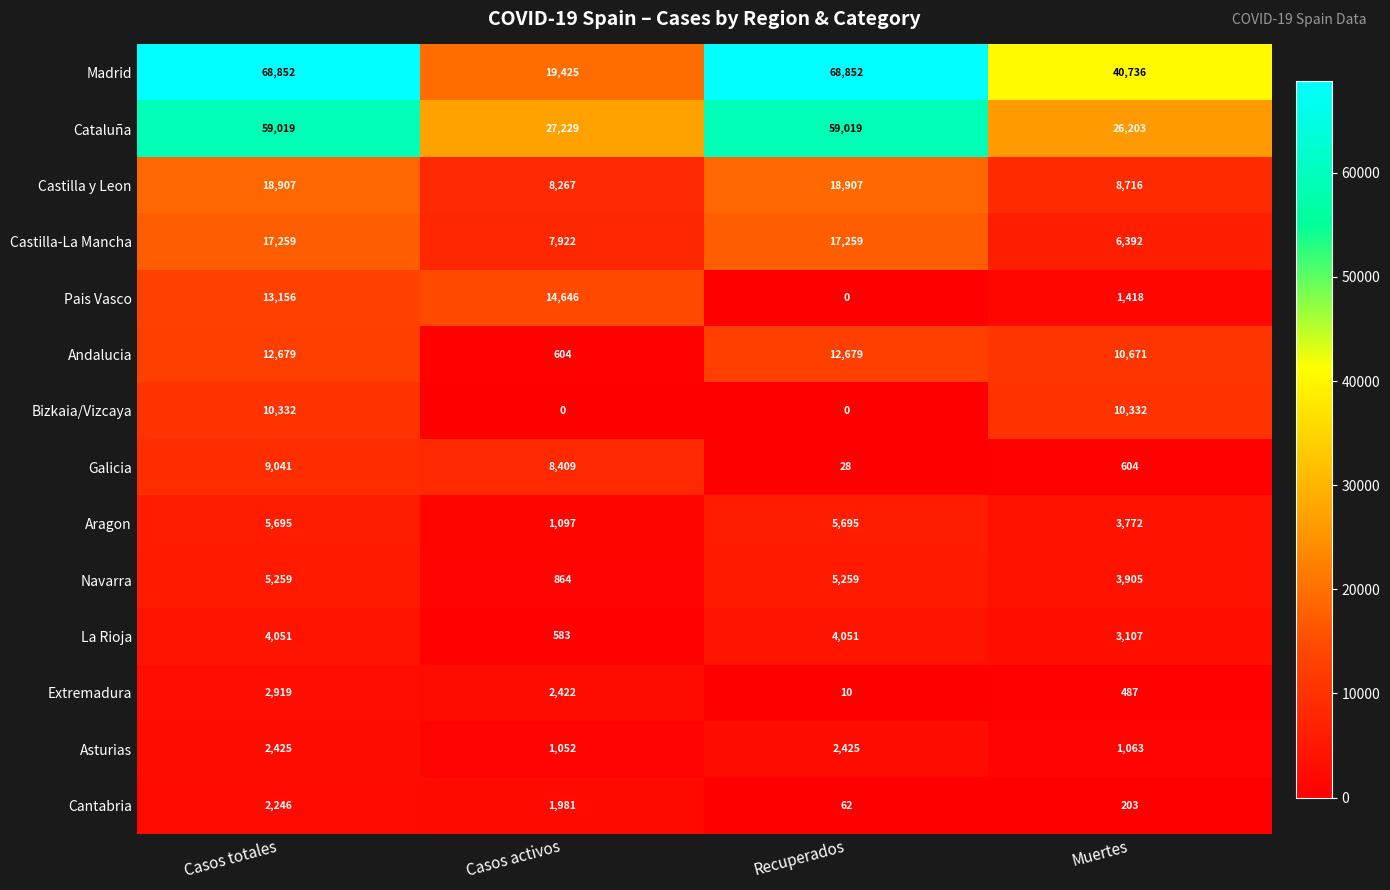

Between Casos totales and Muertes, which series saw the biggest shift?

Cataluña